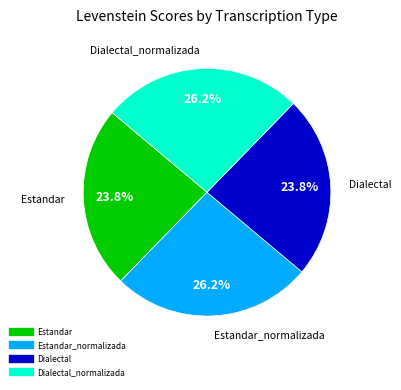

Is there any slice that represents more than half of the pie?

No